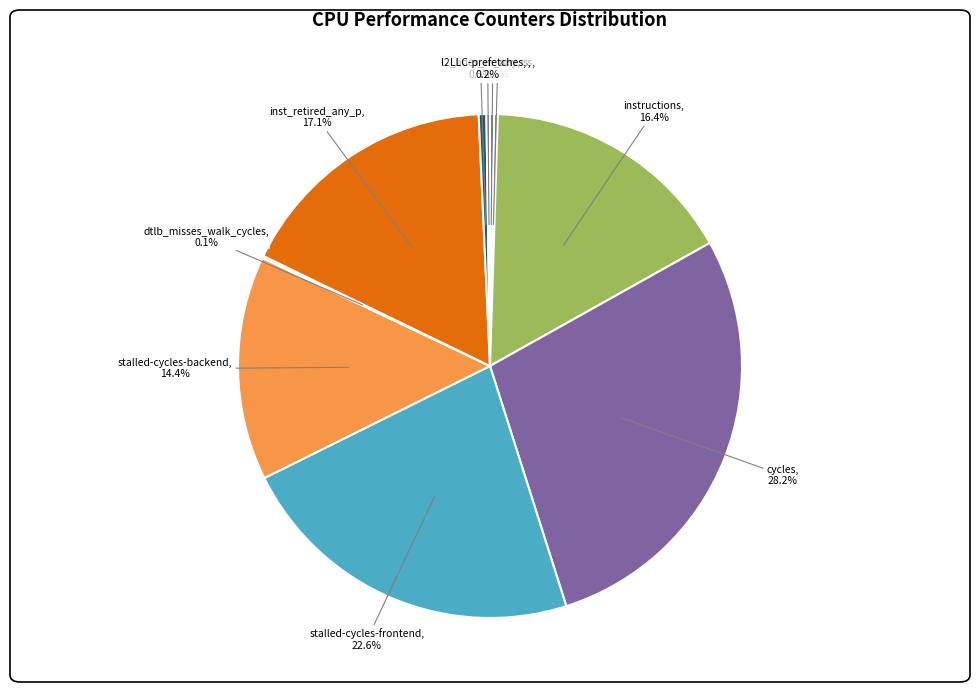

Which slice is the largest?

cycles